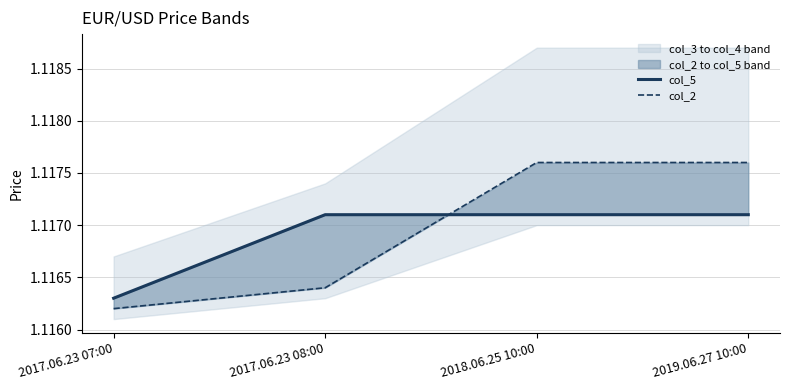

Reading right to left, what are all the values shown in this chart?

col_5: 2019.06.27 10:00=1.1	2018.06.25 10:00=1.1	2017.06.23 08:00=1.1	2017.06.23 07:00=1.1
col_2: 2019.06.27 10:00=1.1	2018.06.25 10:00=1.1	2017.06.23 08:00=1.1	2017.06.23 07:00=1.1